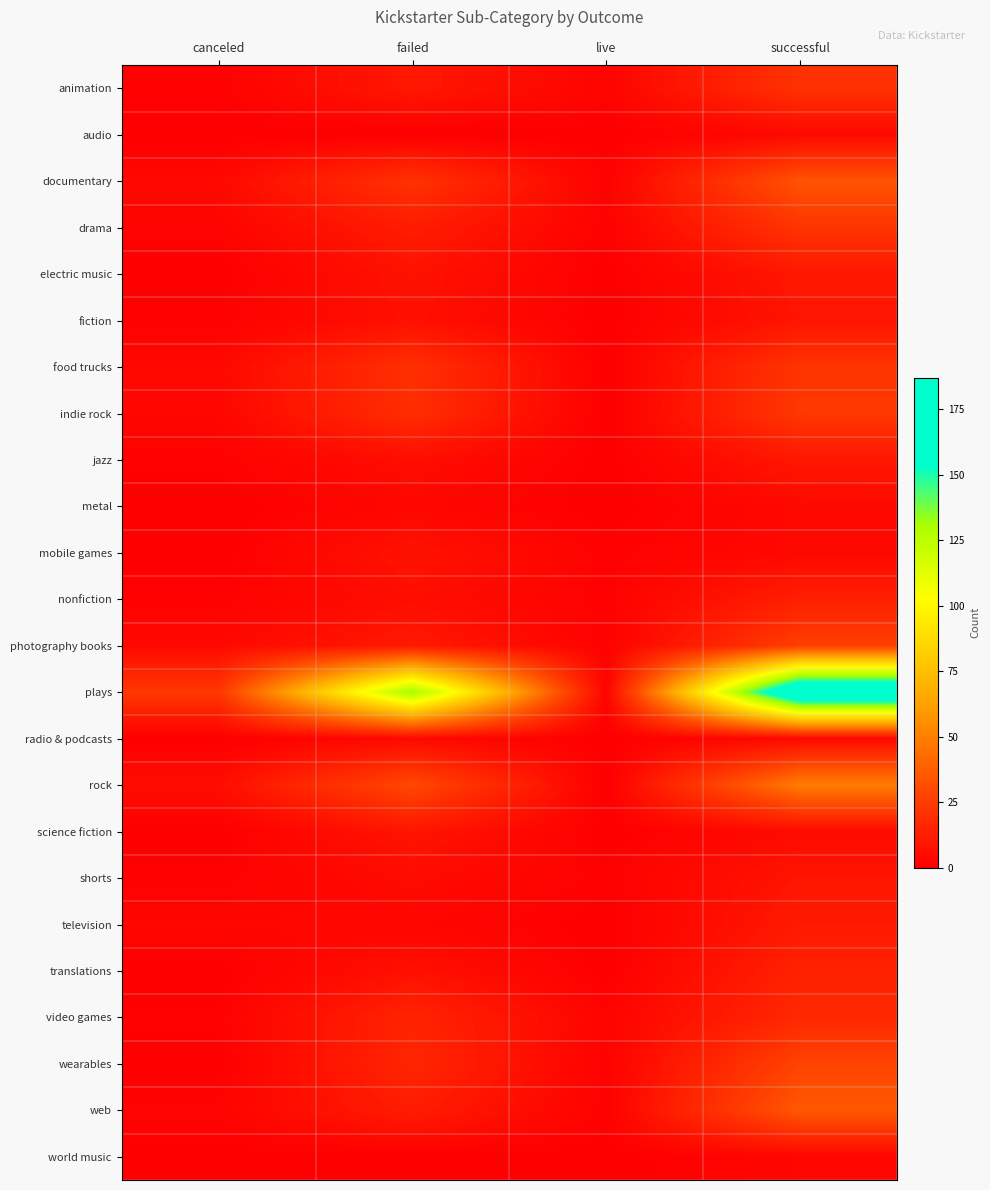

At how many categories does at least one series exceed 39?

2